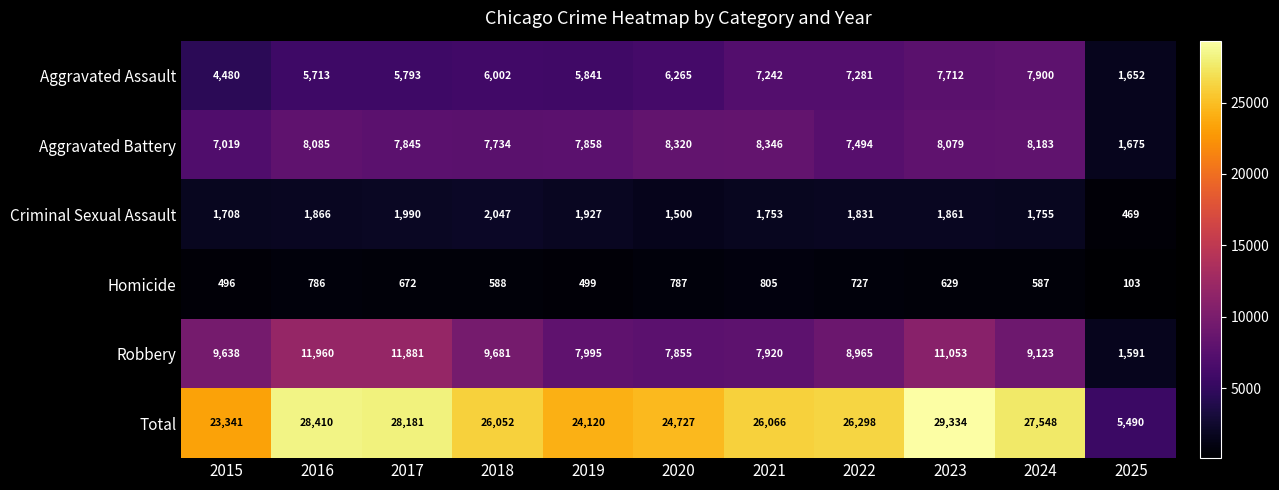

Rank the series at 2021 from lowest to highest value.

Homicide, Criminal Sexual Assault, Aggravated Assault, Robbery, Aggravated Battery, Total